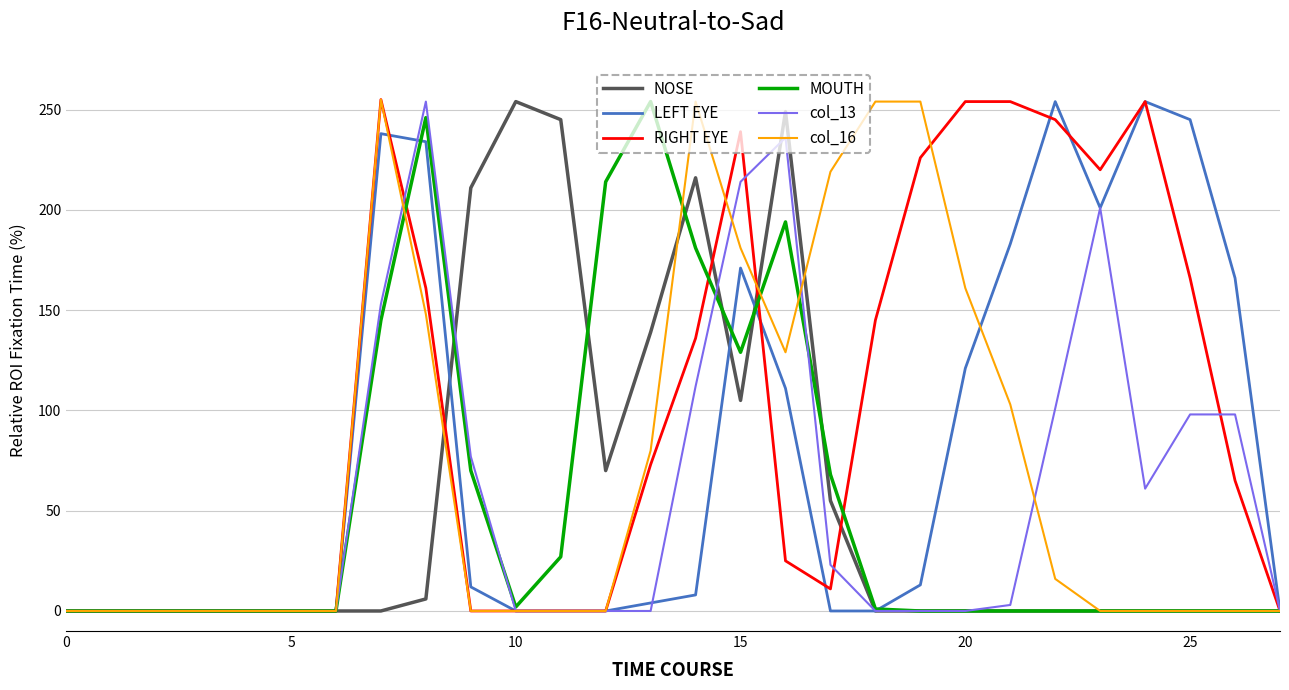

What are all the series names shown in the legend?

NOSE, LEFT EYE, RIGHT EYE, MOUTH, col_13, col_16